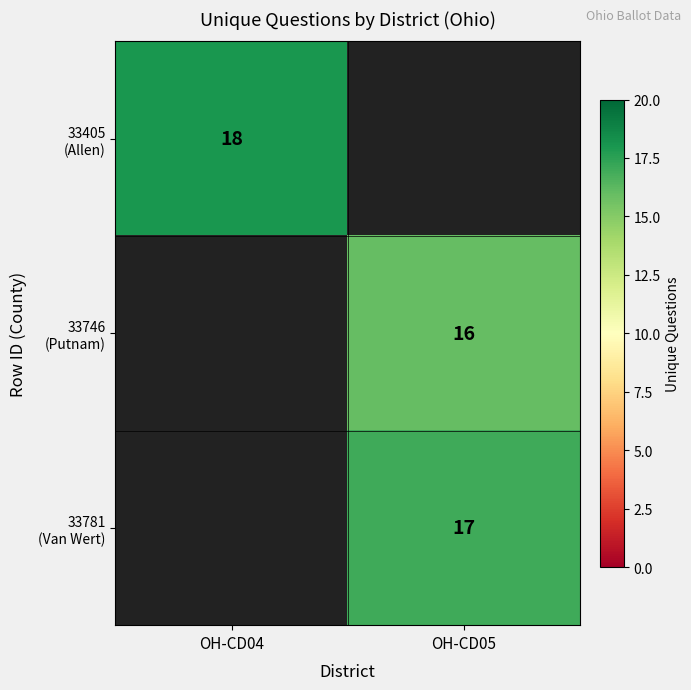

True or false: 33405 (Allen) has a value of 18.0 at OH-CD04.

True